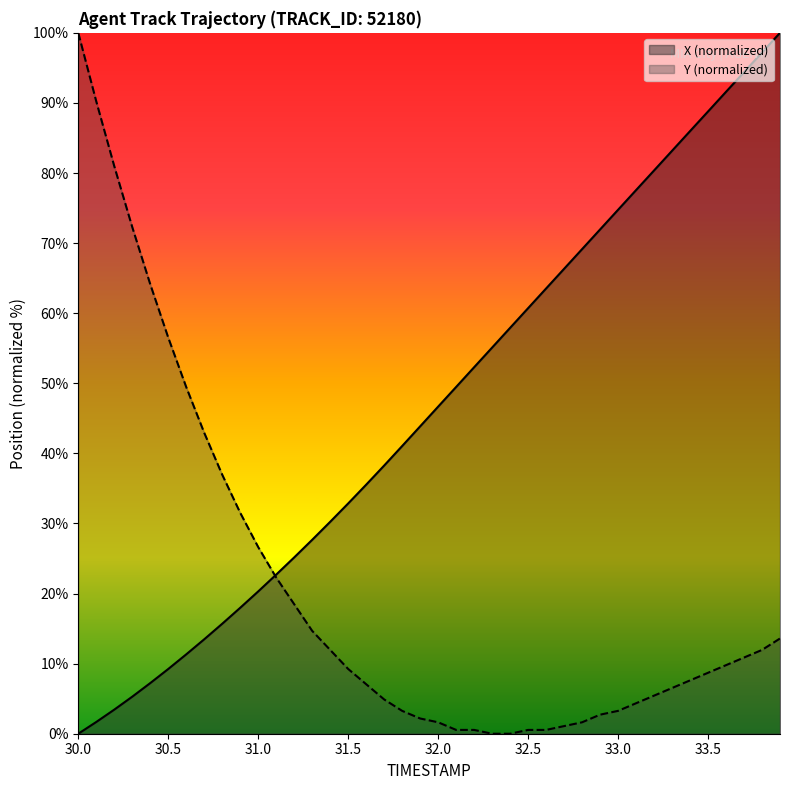

At which category does the chart reach its peak across all series?

33.9